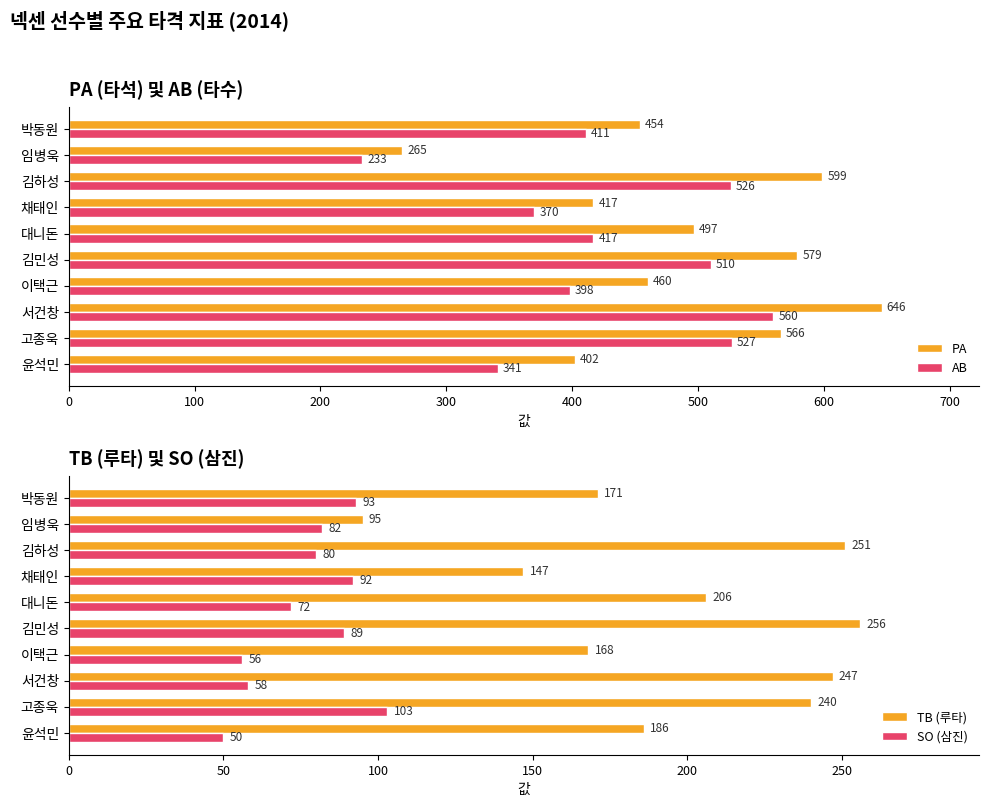

How many data points in PA are above 497?

4